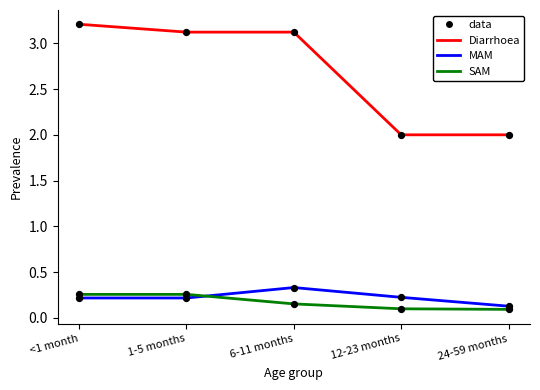

What is the difference between the highest and lowest values at 1-5 months?

2.9